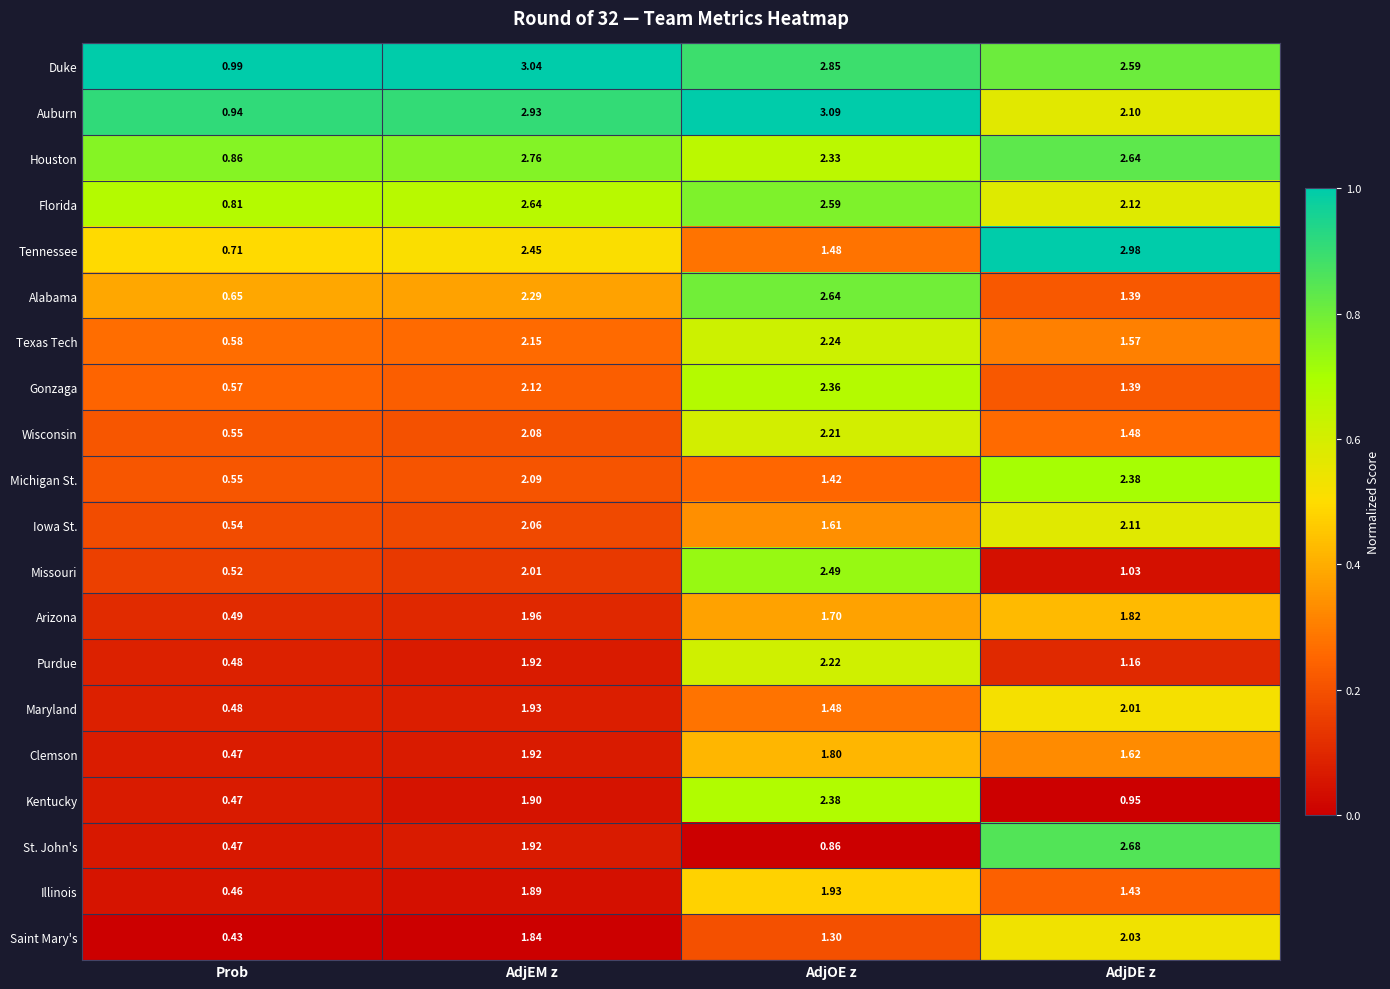

Which series has the largest total across all categories?

Duke